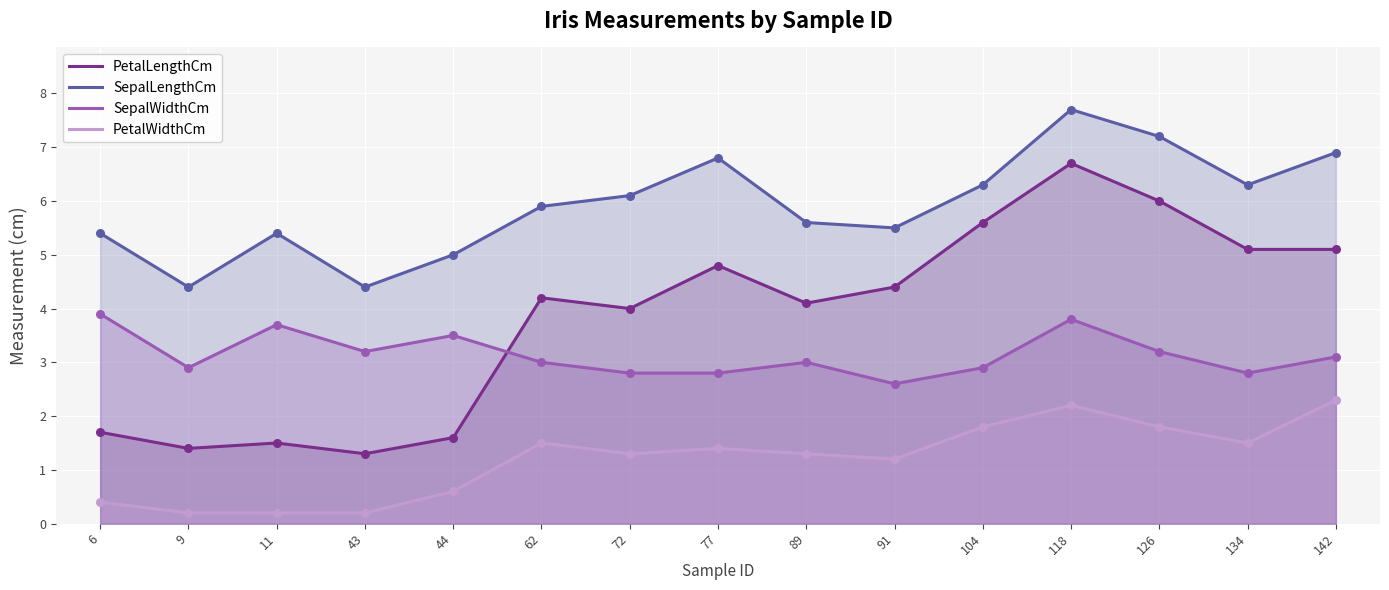

Which series has the largest total across all categories?

SepalLengthCm